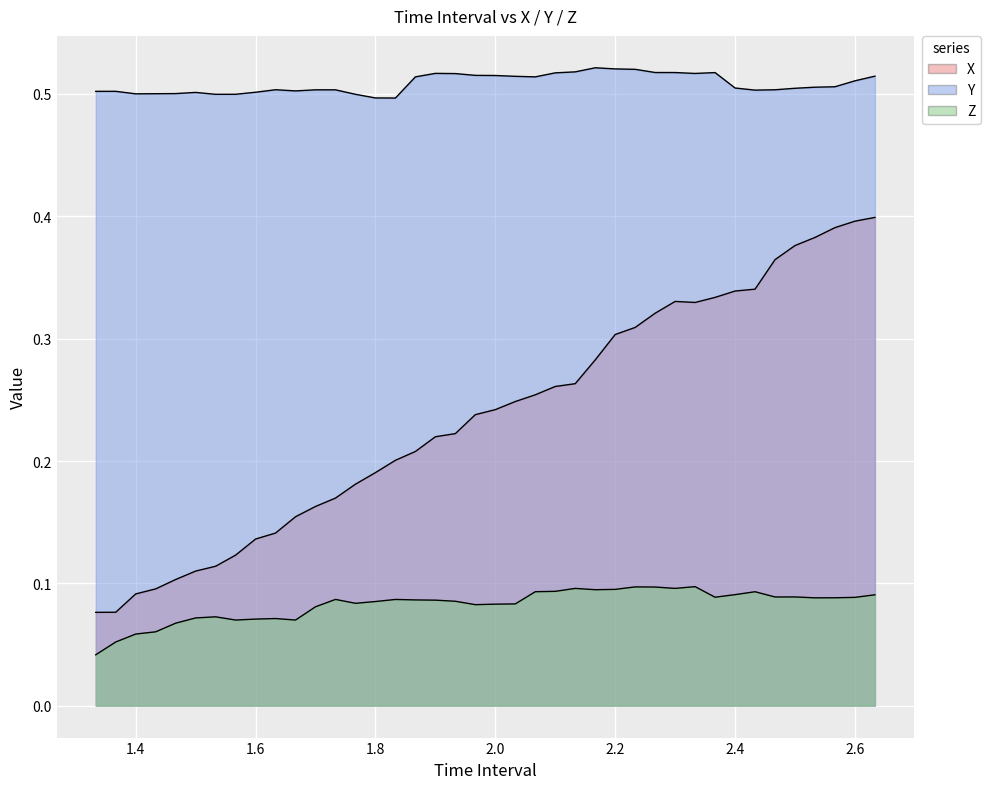

Which series changed the most between 1.466666666666668 and 2.133333333333336?

X